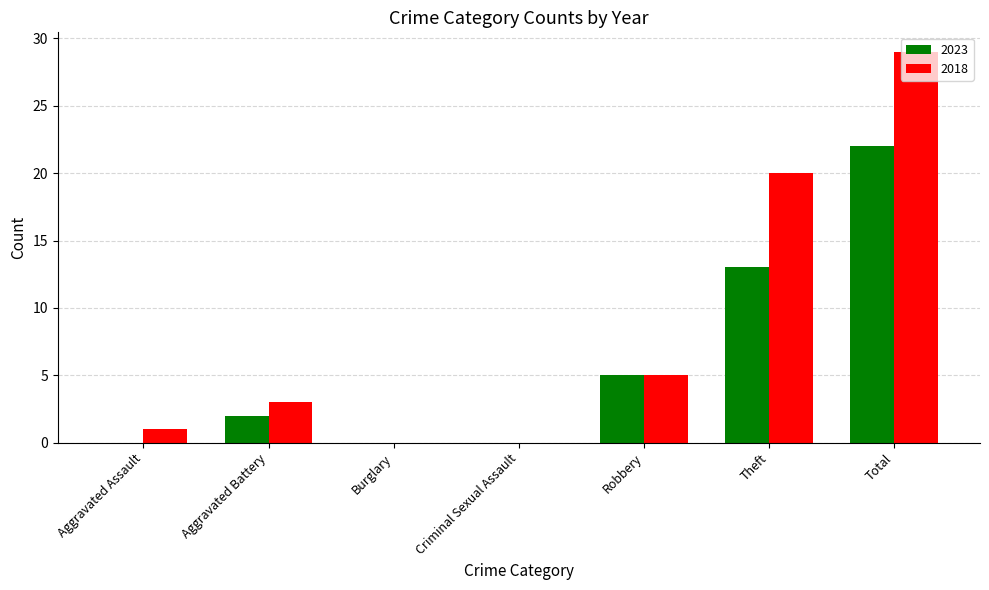

What is the total value across all series at Total?

51